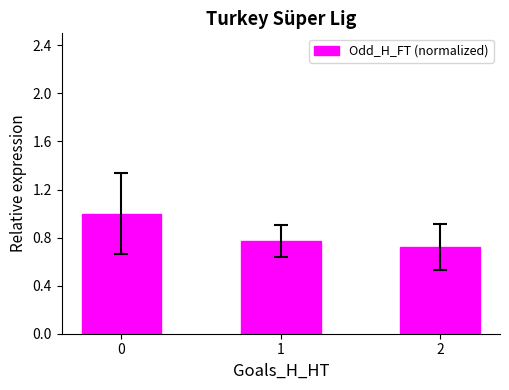

What is the greatest value displayed?

1.0